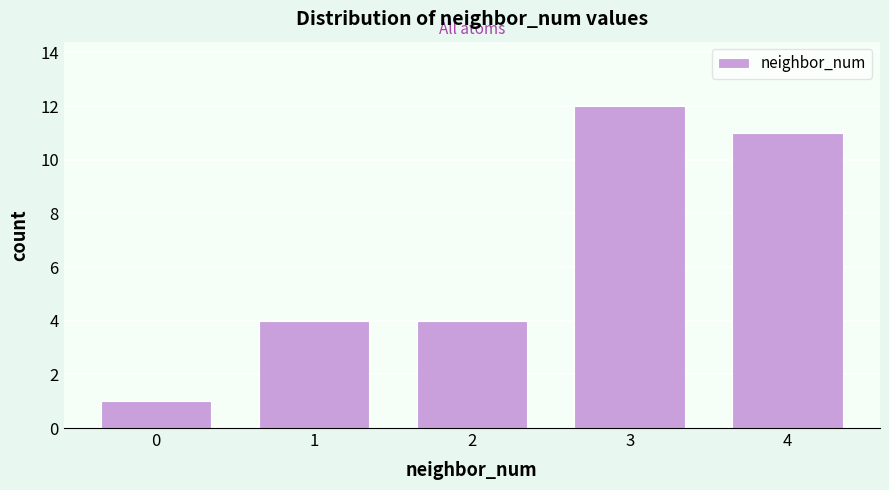

Reading left to right, list every bar in this chart as the range it spans on the x-axis followed by its height. The values are not printed on the chart, so give them approximately, as read against the axis.

-0.5 to 0.5: 1
0.5 to 1.5: 4
1.5 to 2.5: 4
2.5 to 3.5: 12
3.5 to 4.5: 11